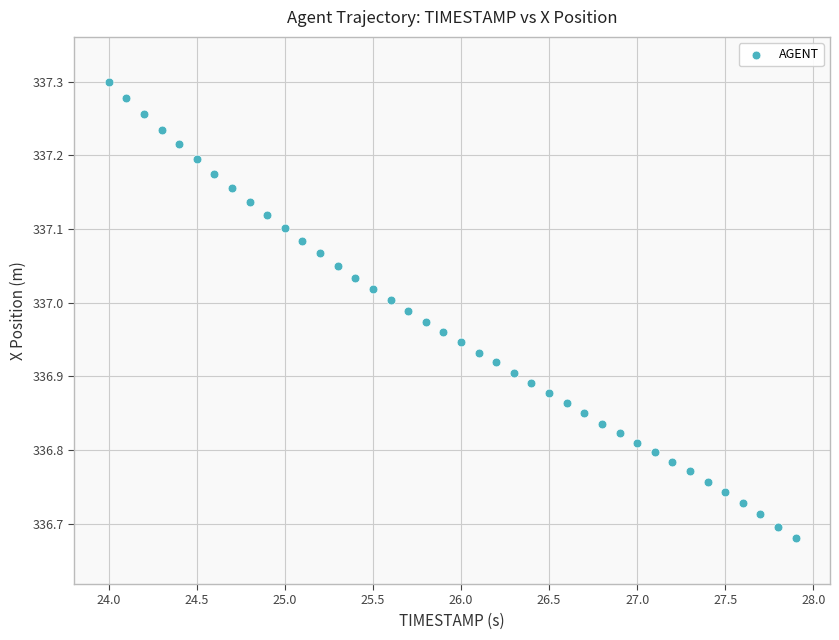

What is the range of X values (max minus min)?

3.9